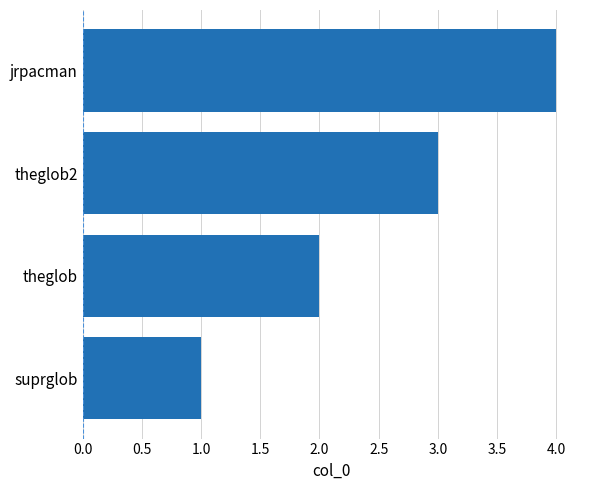

What is the maximum value shown in the chart?

4